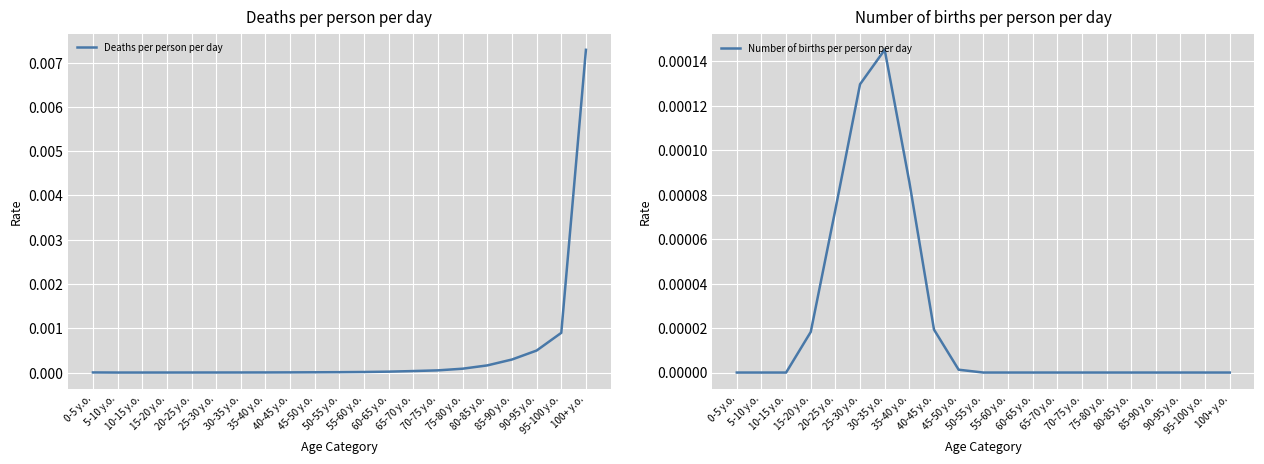

Does the chart display data point markers on the line(s)?

No